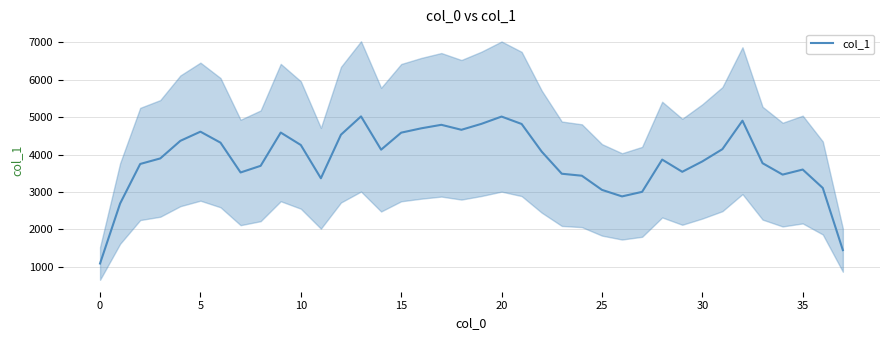

Reading left to right, extract all data points from this chart.

1089.0	2693.0	3749.2	3897.4	4367.4	4612.4	4318.6	3522.0	3699.8	4588.6	4256.2	3367.0	4531.6	5020.6	4131.4	4586.0	4702.2	4795.8	4662.6	4822.0	5016.0	4818.0	4078.6	3488.2	3435.0	3056.8	2882.4	3004.0	3866.2	3540.0	3817.4	4145.0	4906.0	3769.8	3464.8	3600.0	3107.6	1446.6